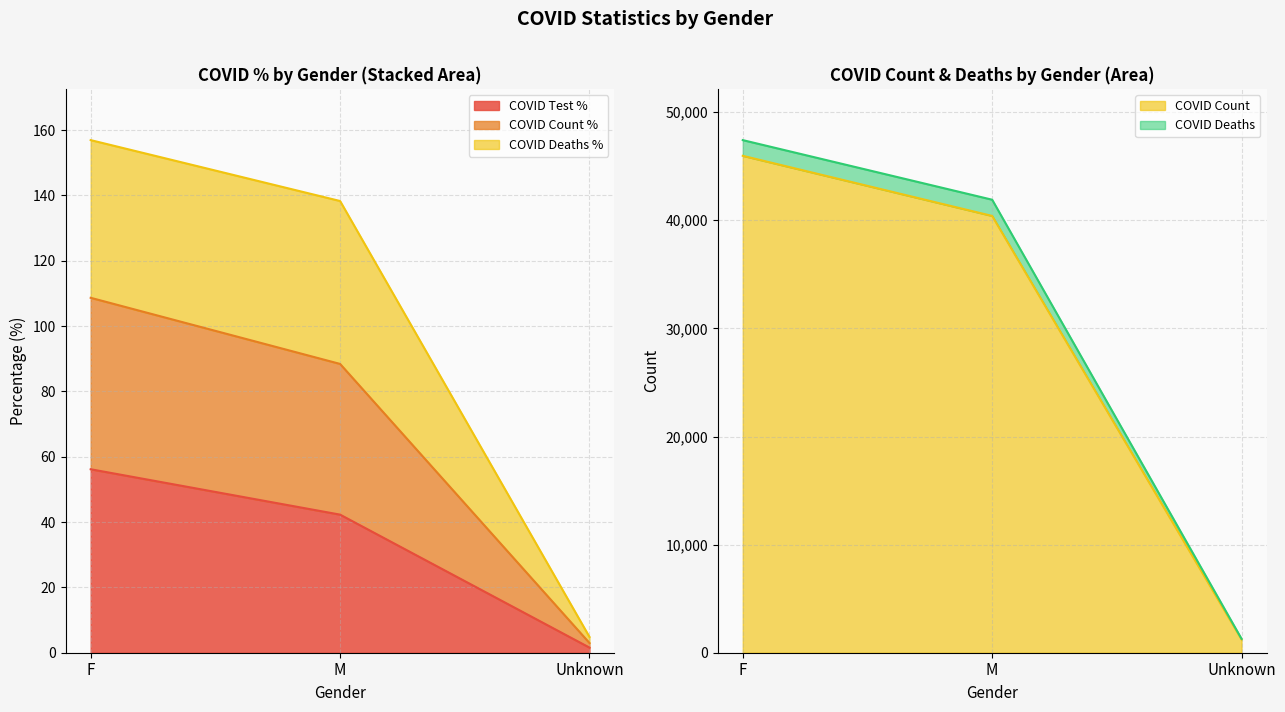

Rank the series at Unknown from lowest to highest value.

COVID_TEST_PCT, COVID_COUNT_PCT, COVID_COUNT, COVID_DEATHS